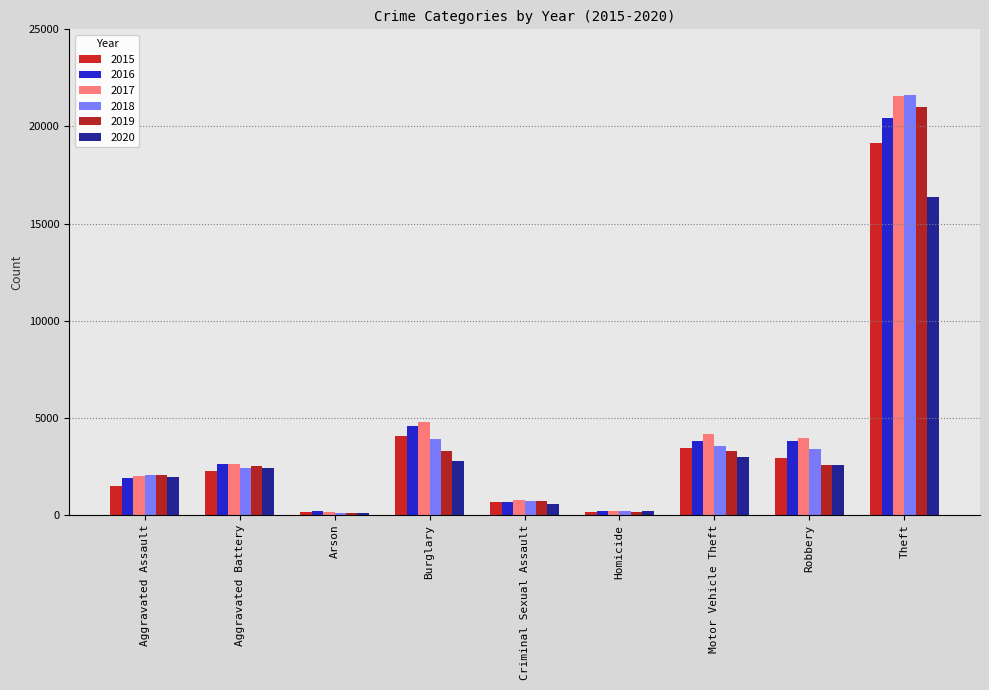

Between Theft and Homicide, which is larger?

Theft